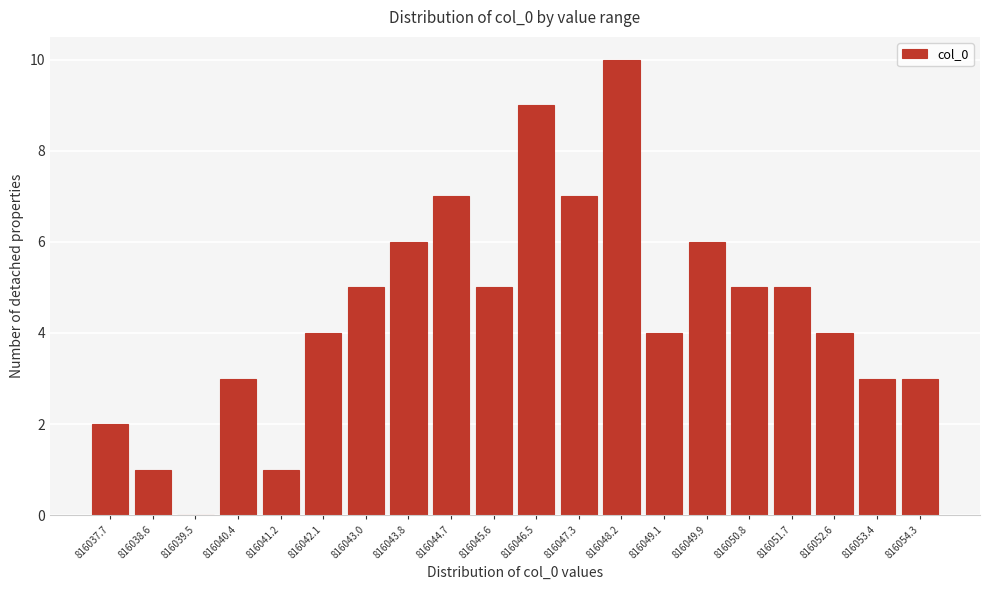

Reading right to left, what are all the values shown in this chart?

816054.3=3	816053.4=3	816052.6=4	816051.7=5	816050.8=5	816049.9=6	816049.1=4	816048.2=10	816047.3=7	816046.5=9	816045.6=5	816044.7=7	816043.8=6	816043.0=5	816042.1=4	816041.2=1	816040.4=3	816039.5=0	816038.6=1	816037.7=2